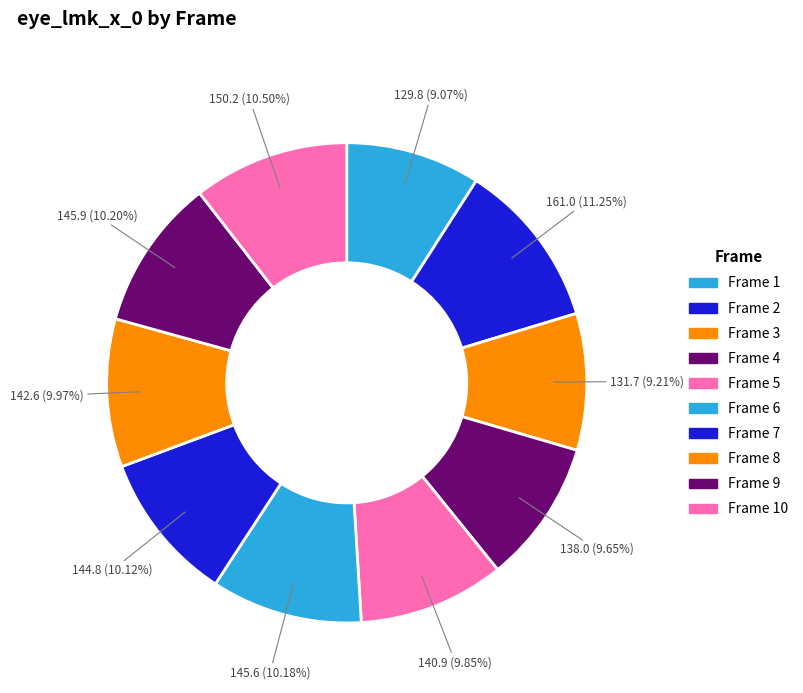

How many slices are in this pie chart?

10